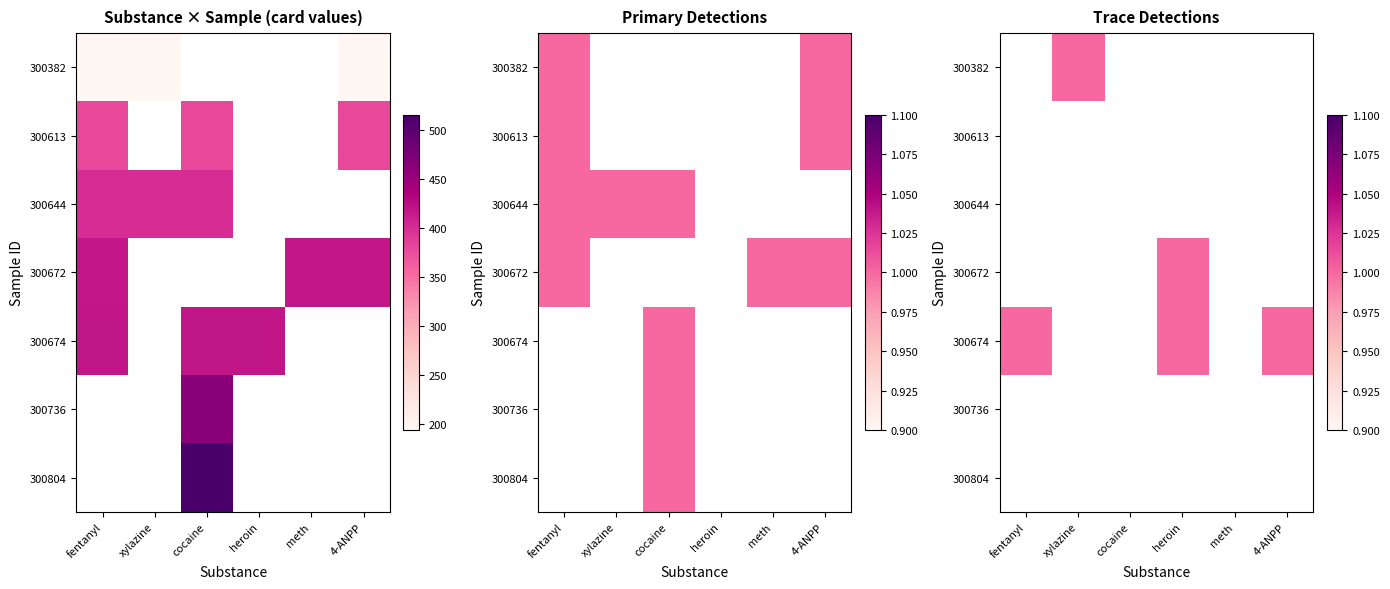

True or false: 300674 has a value of 1.0 at 4-ANPP.

True